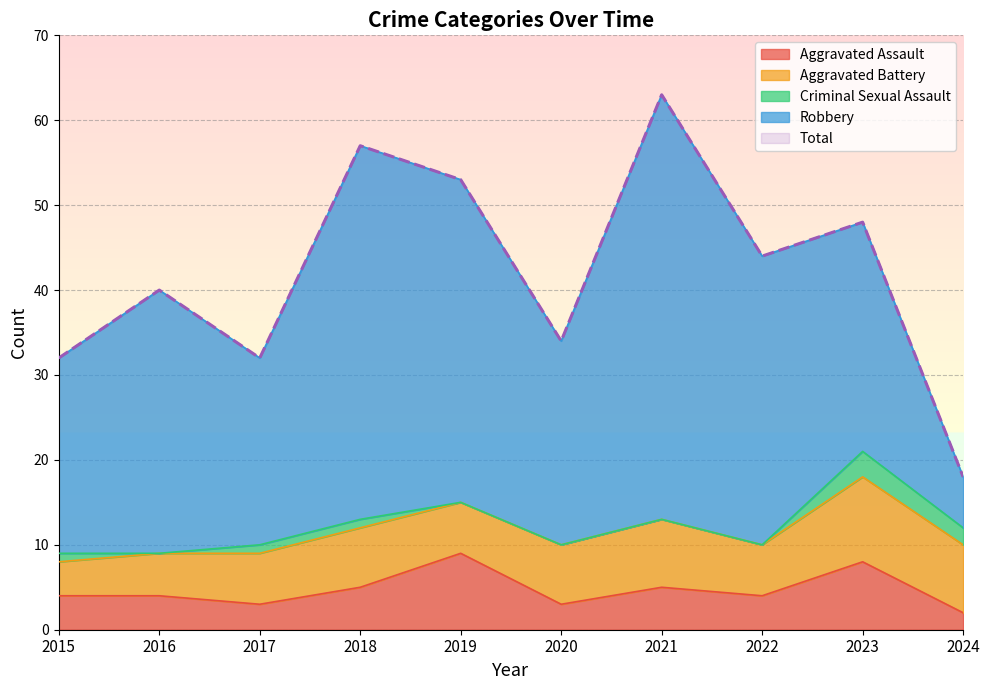

The Criminal Sexual Assault series shows 0 at 2021. True or false?

True